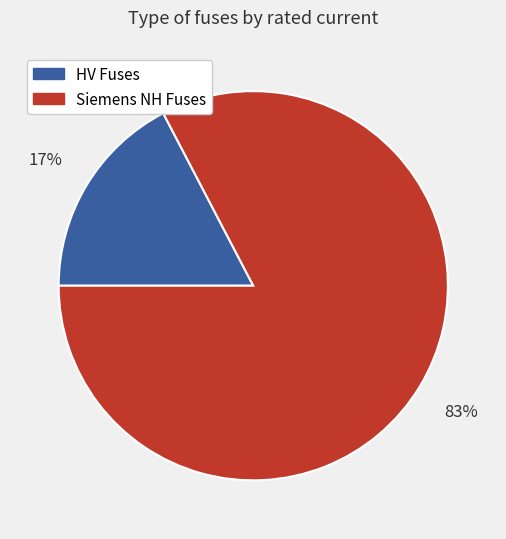

What percentage is the HV Fuses slice, to the nearest percent?

17%